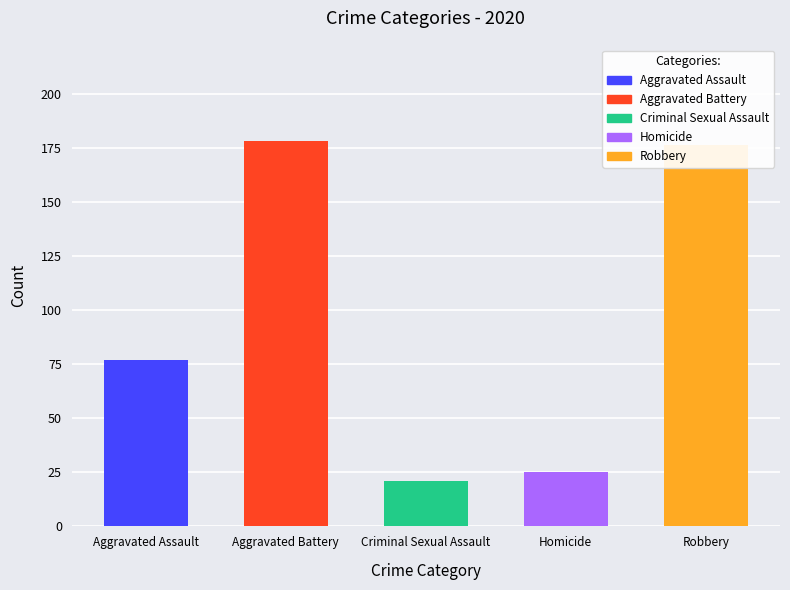

Does the chart contain stacked bars?

No